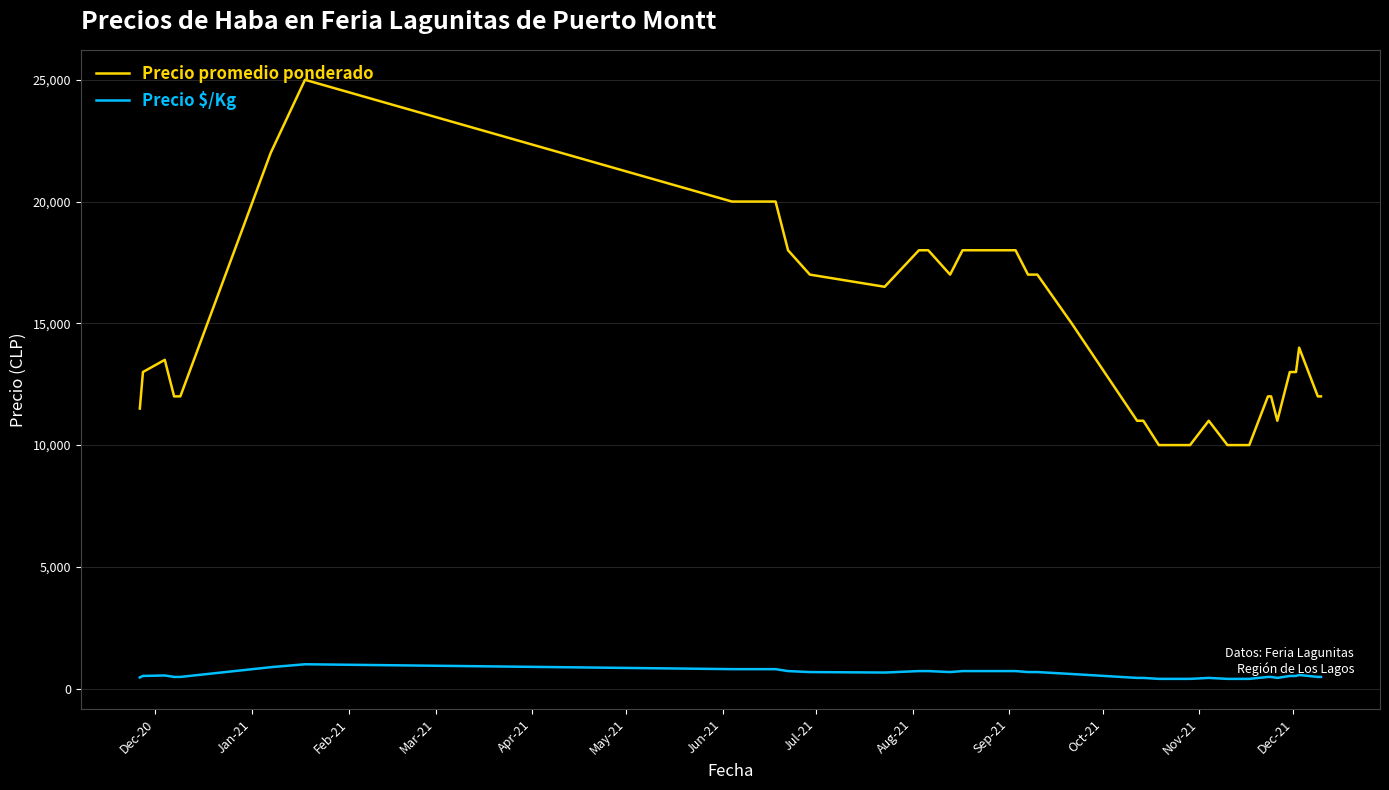

What is the minimum value for Precio promedio ponderado?

10000